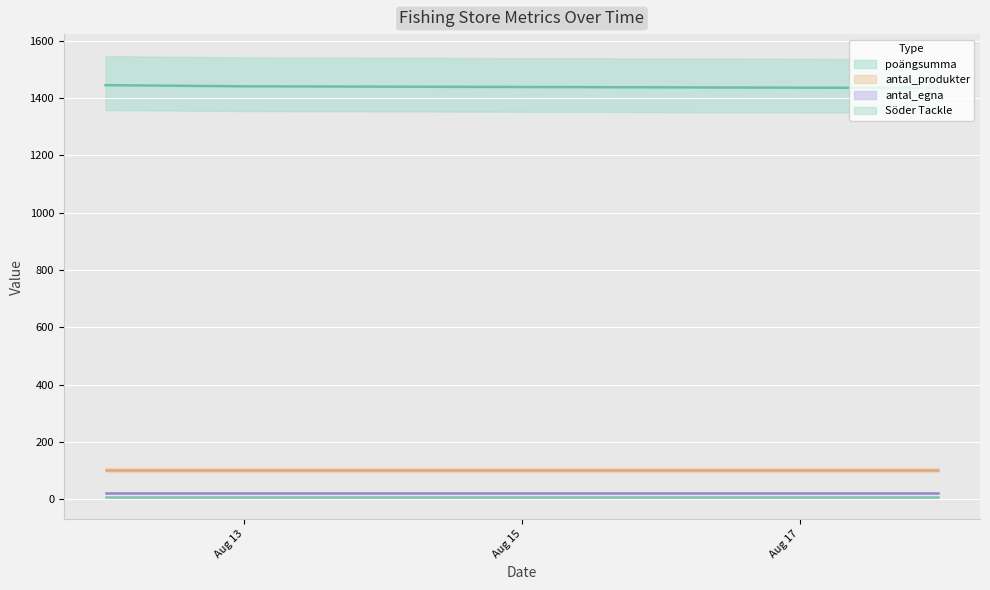

At how many categories does at least one series exceed 1141?

3